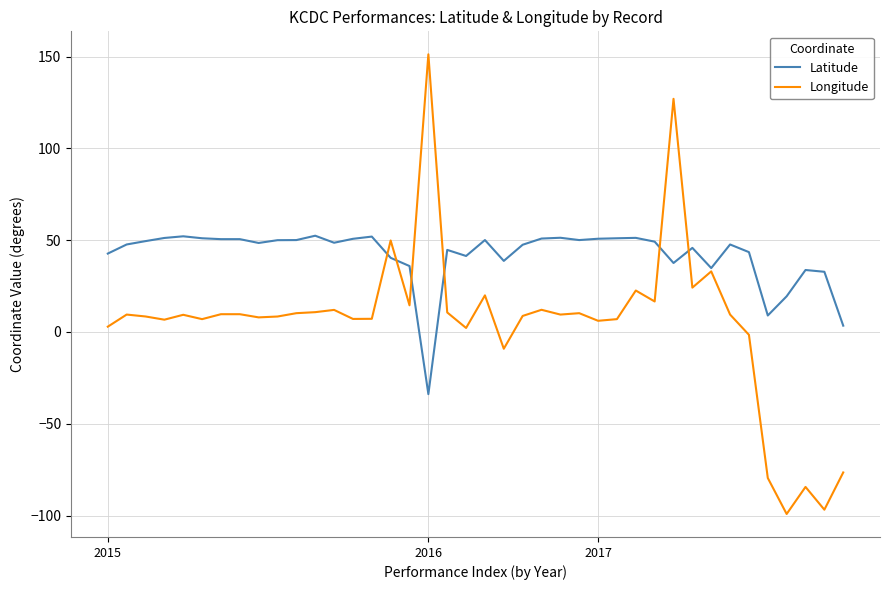

Which series has the largest range (max minus min)?

Longitude